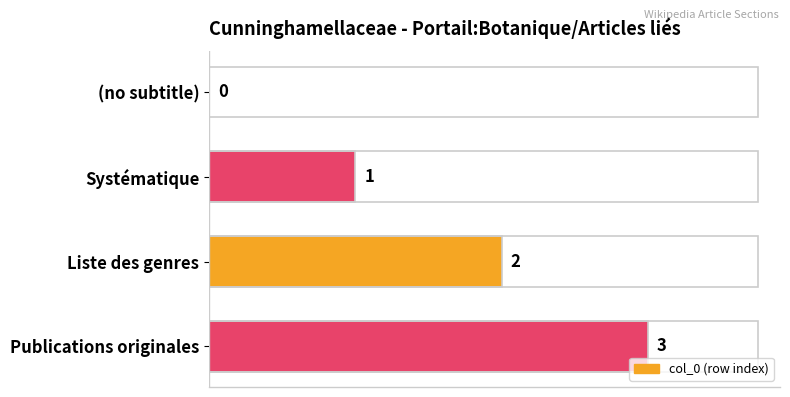

Count the number of categories in the chart.

4